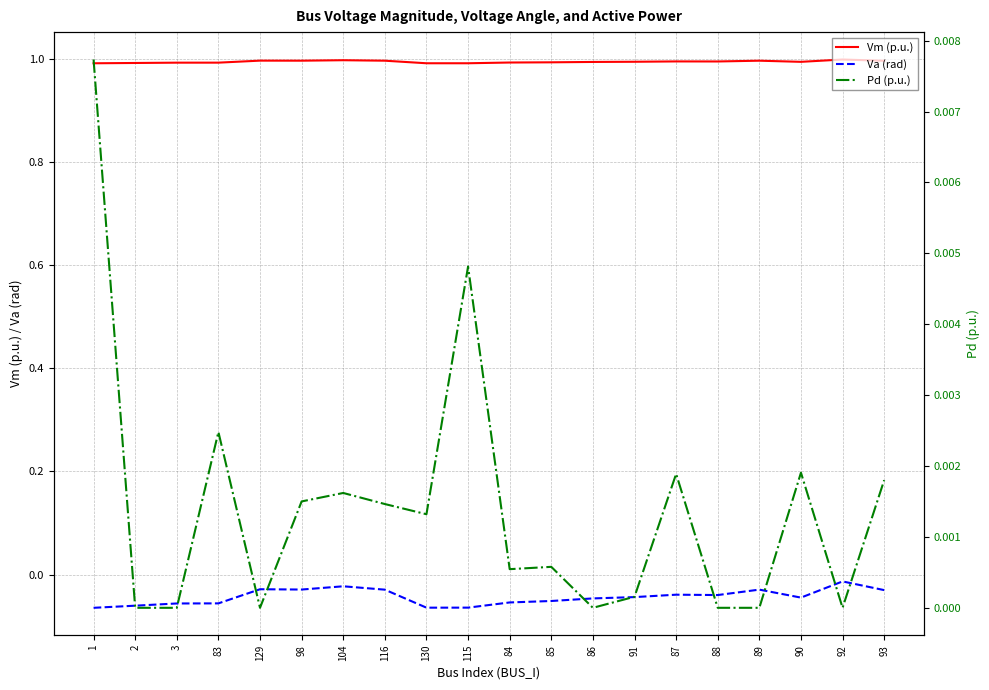

At which category does Pd (p.u.) reach its first local peak?

83